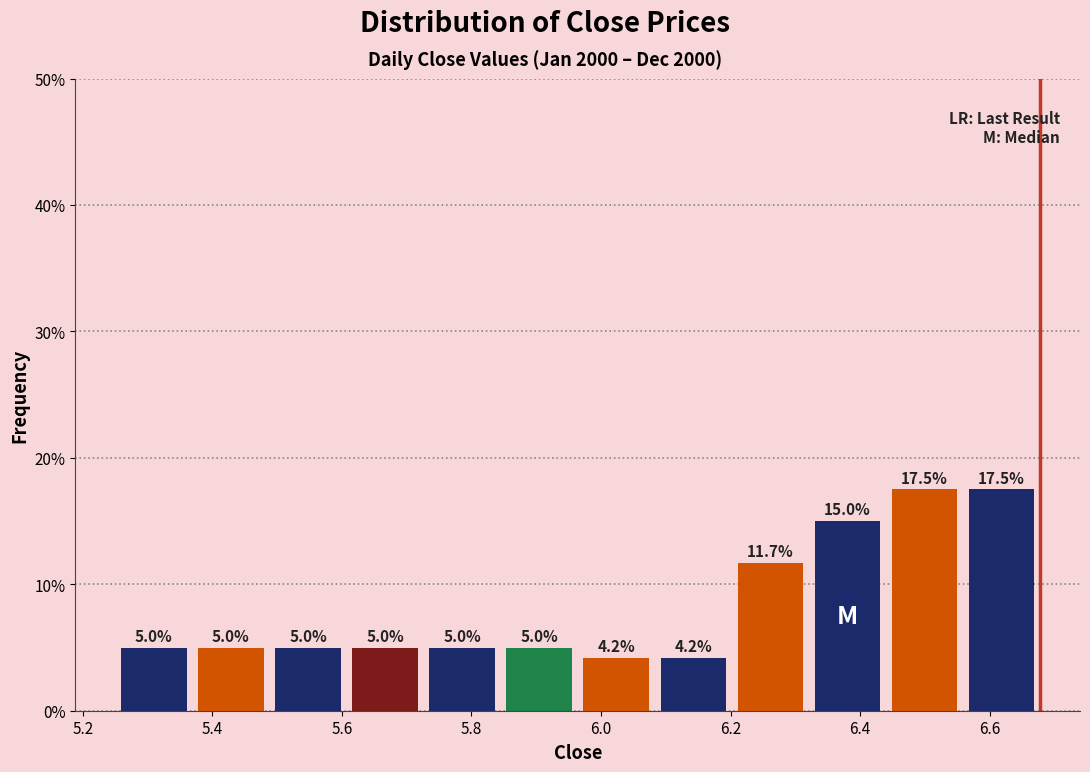

How tall is the bar that spans 6.08 to 6.20 on the x-axis? The bar edges are not printed on the chart, so give them approximately, as read against the axis.

4.2